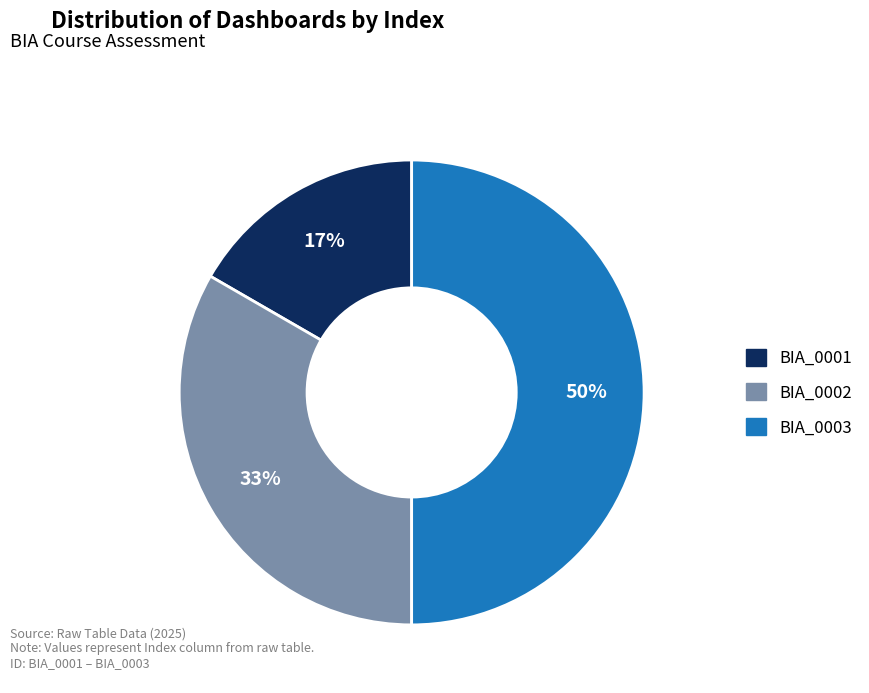

Is it true that BIA_0001 is 11% of the pie?

False